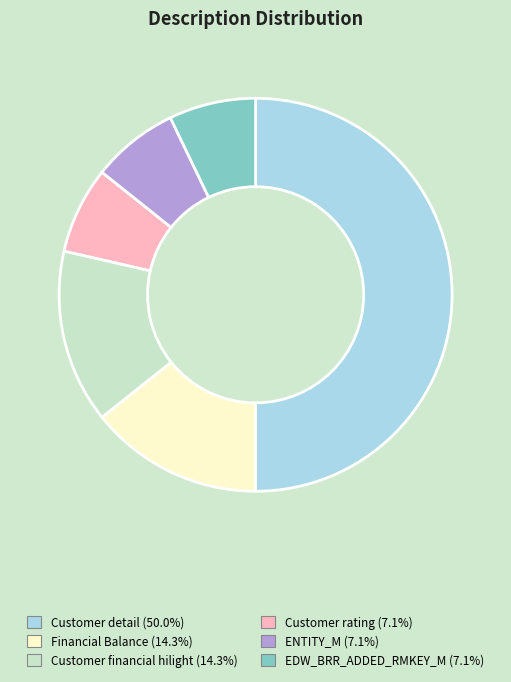

Do EDW_BRR_ADDED_RMKEY_M and Financial Balance together represent more than half of the pie?

No